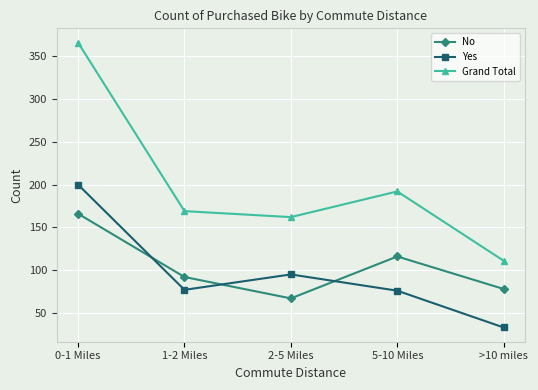

List the series in order of their peak value, lowest first.

No, Yes, Grand Total